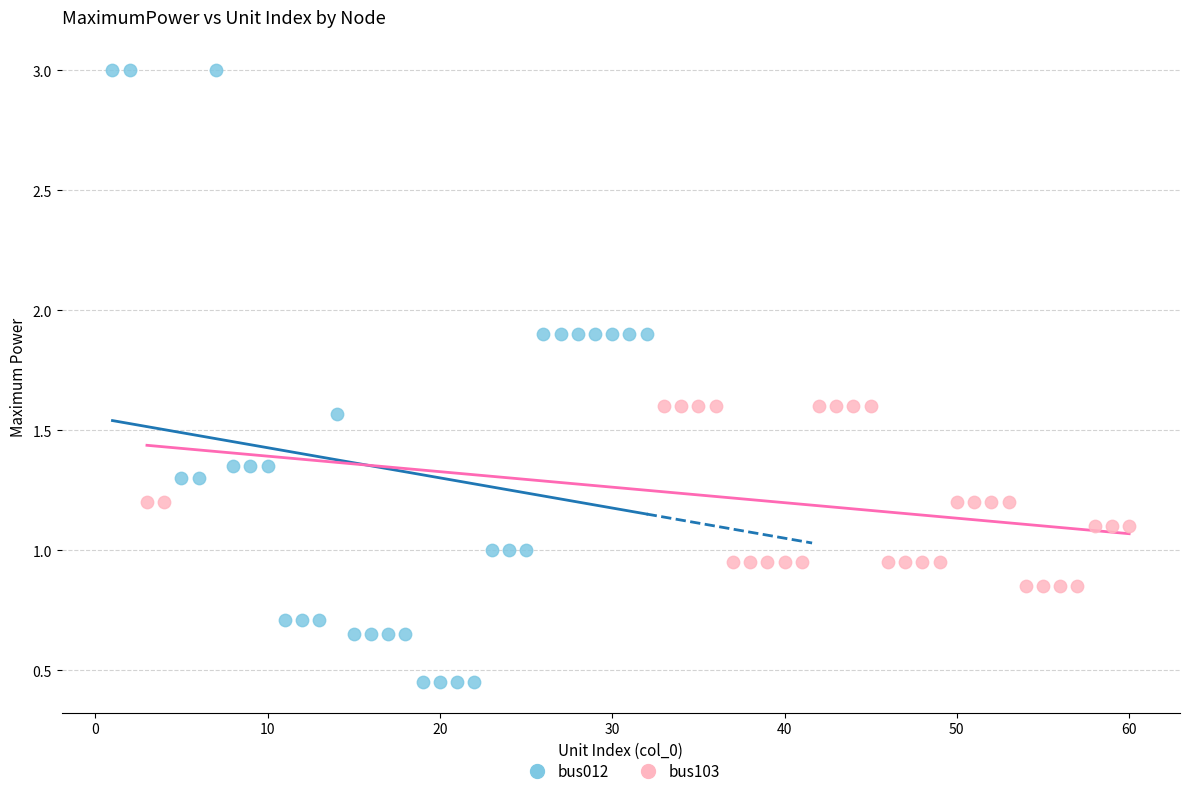

Which series reaches the minimum Y coordinate?

bus012